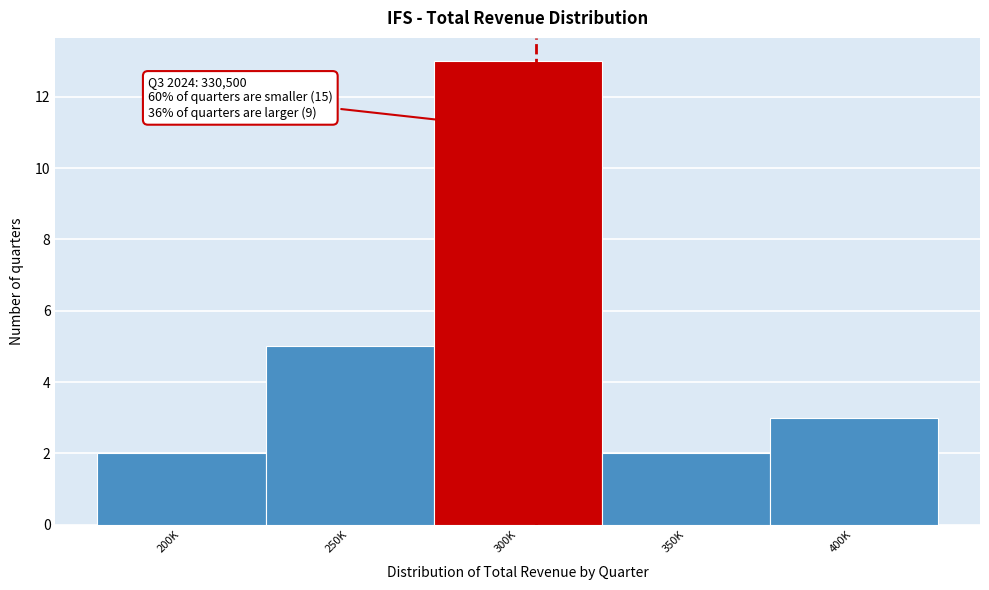

Reading right to left, transcribe all the data shown in this chart.

400K=3	350K=2	300K=13	250K=5	200K=2